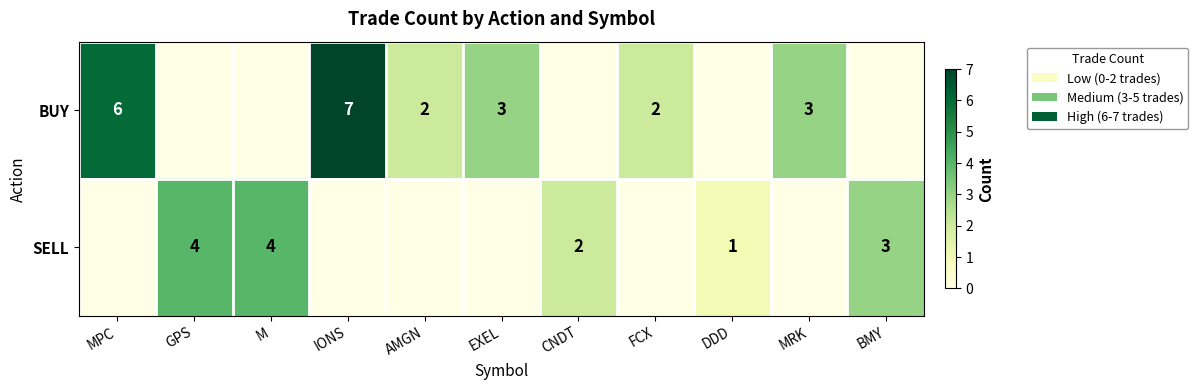

The value of BUY at AMGN is 1. True or false?

False